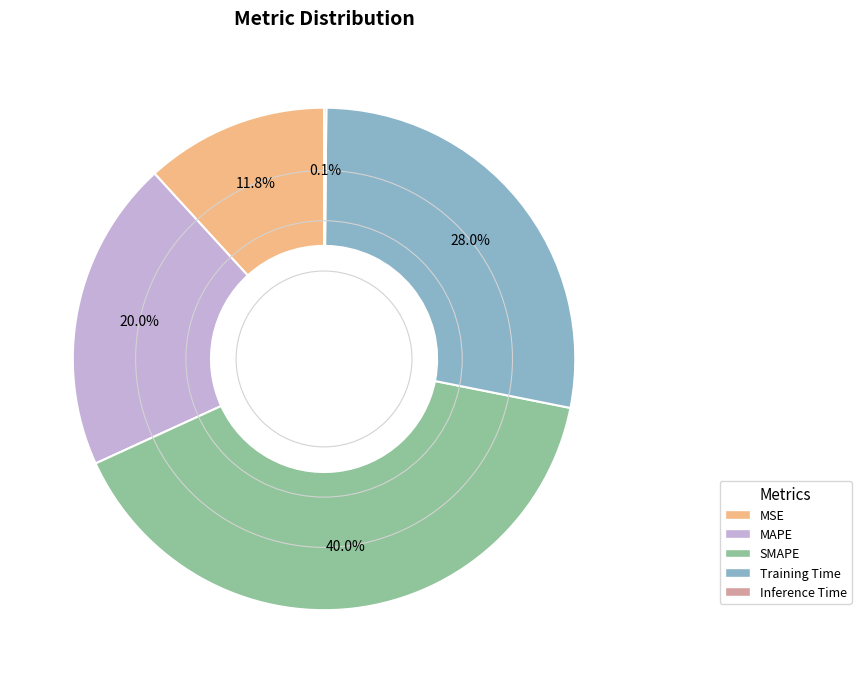

Is MSE the majority of the pie?

No